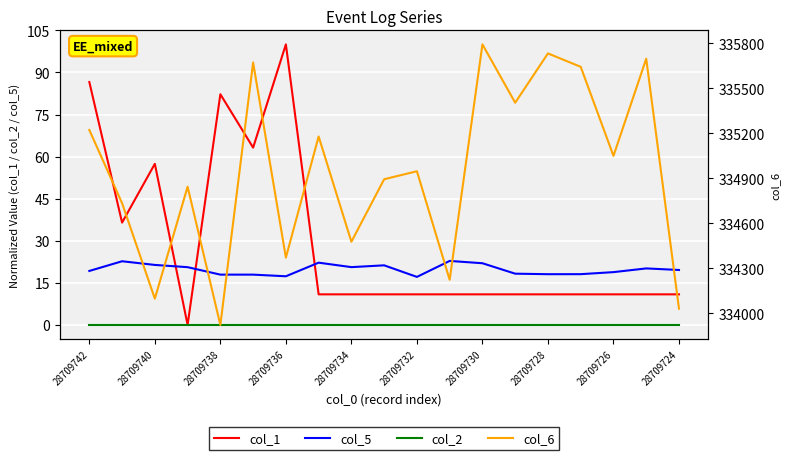

The value of col_5 at 28709740 is 7.3. True or false?

False